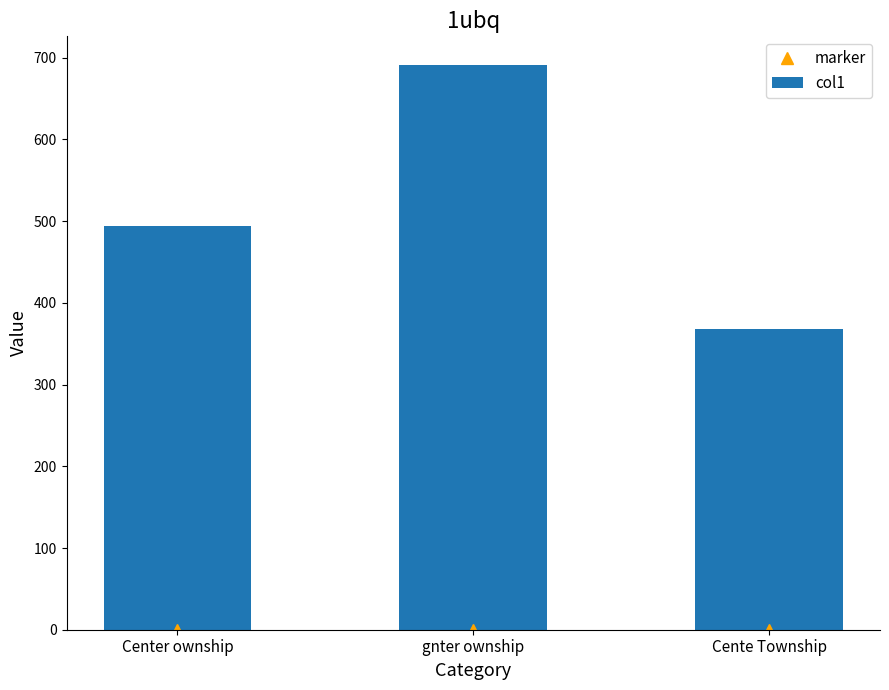

List the labels in order of marker value, largest first.

Center ownship, gnter ownship, Cente Township